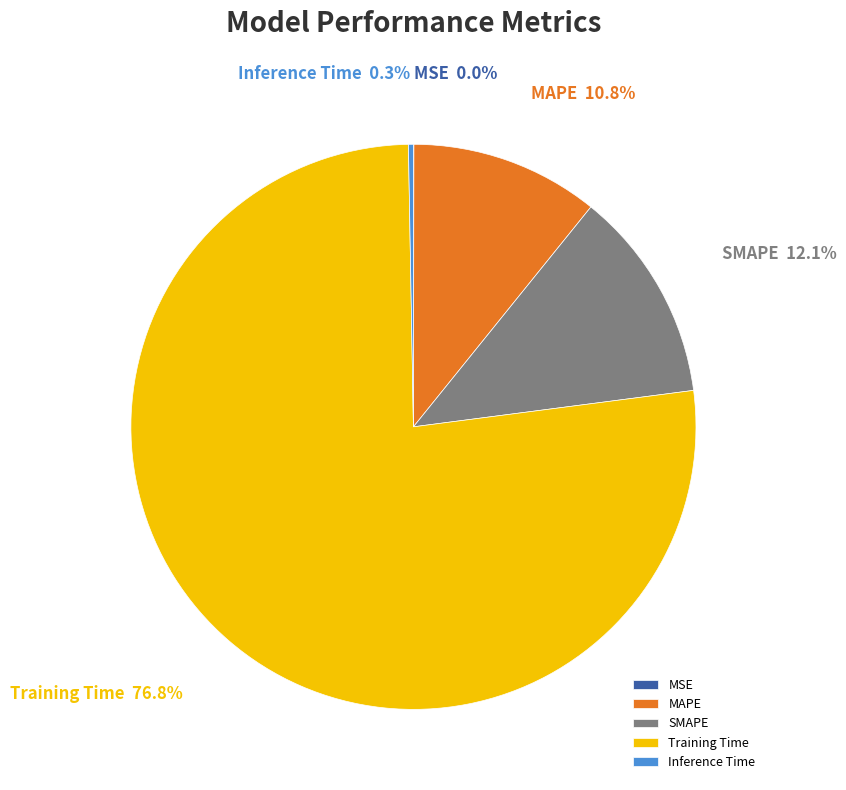

What is the total percentage of MAPE and Training Time?

87.6%